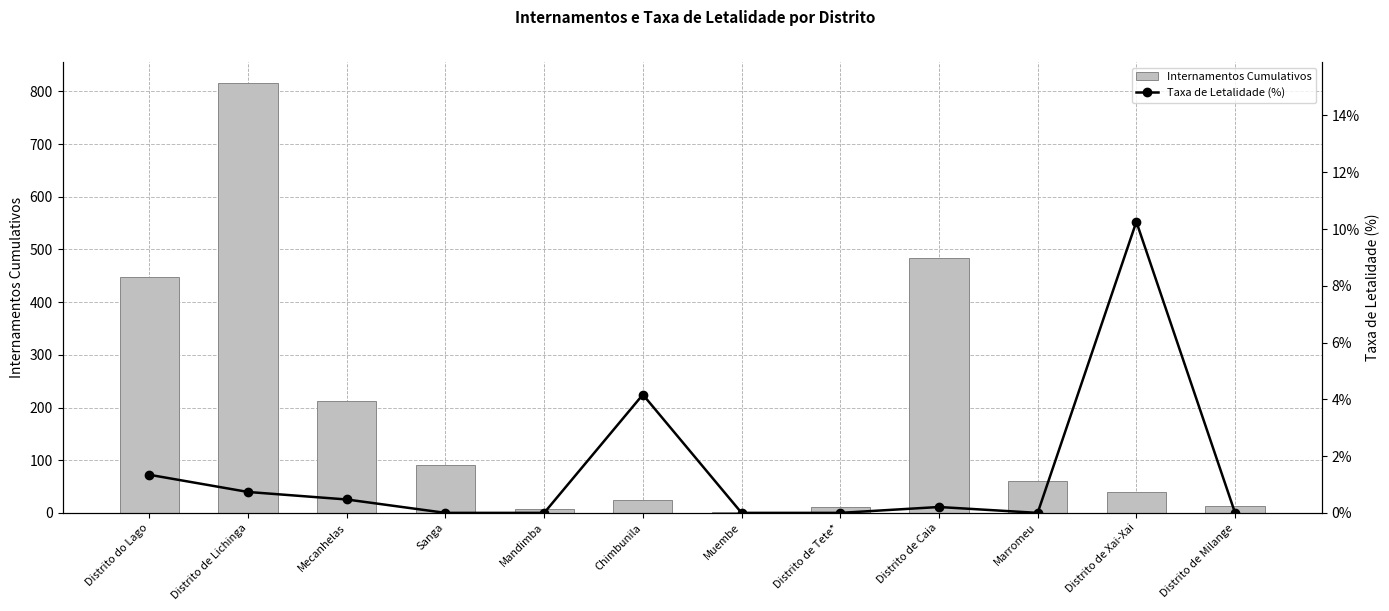

What is the sum of the Internamentos Cumulativos values at Distrito de Xai-Xai and Sanga?

130